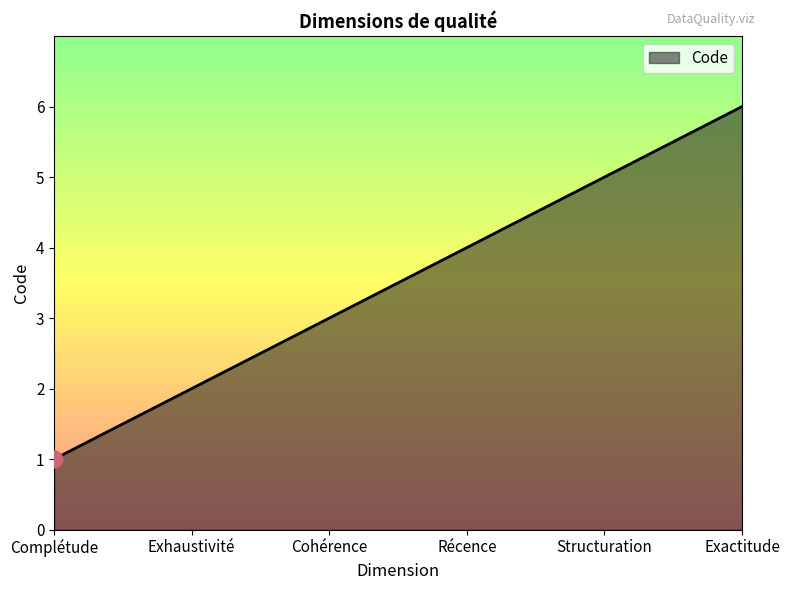

Rank the categories by value from highest to lowest.

Exactitude, Structuration, Récence, Cohérence, Exhaustivité, Complétude